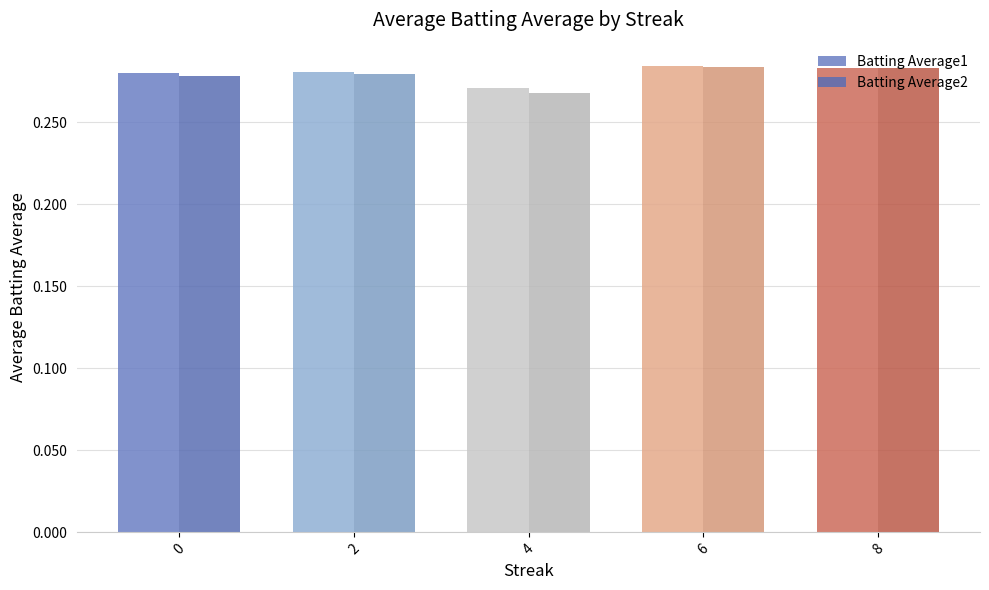

How many bars are there in total?

10